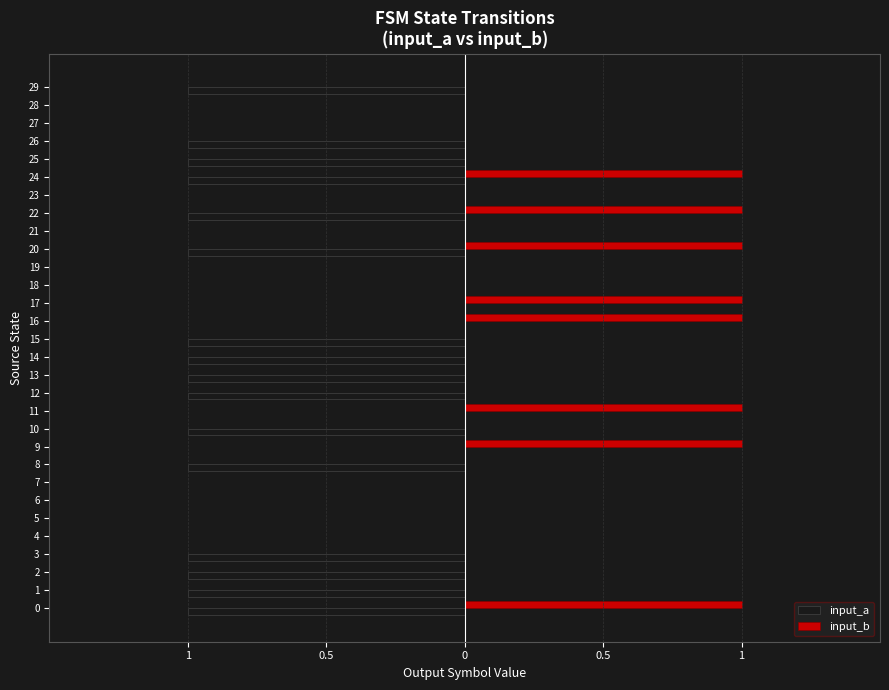

What are all the series names shown in the legend?

input_a, input_b